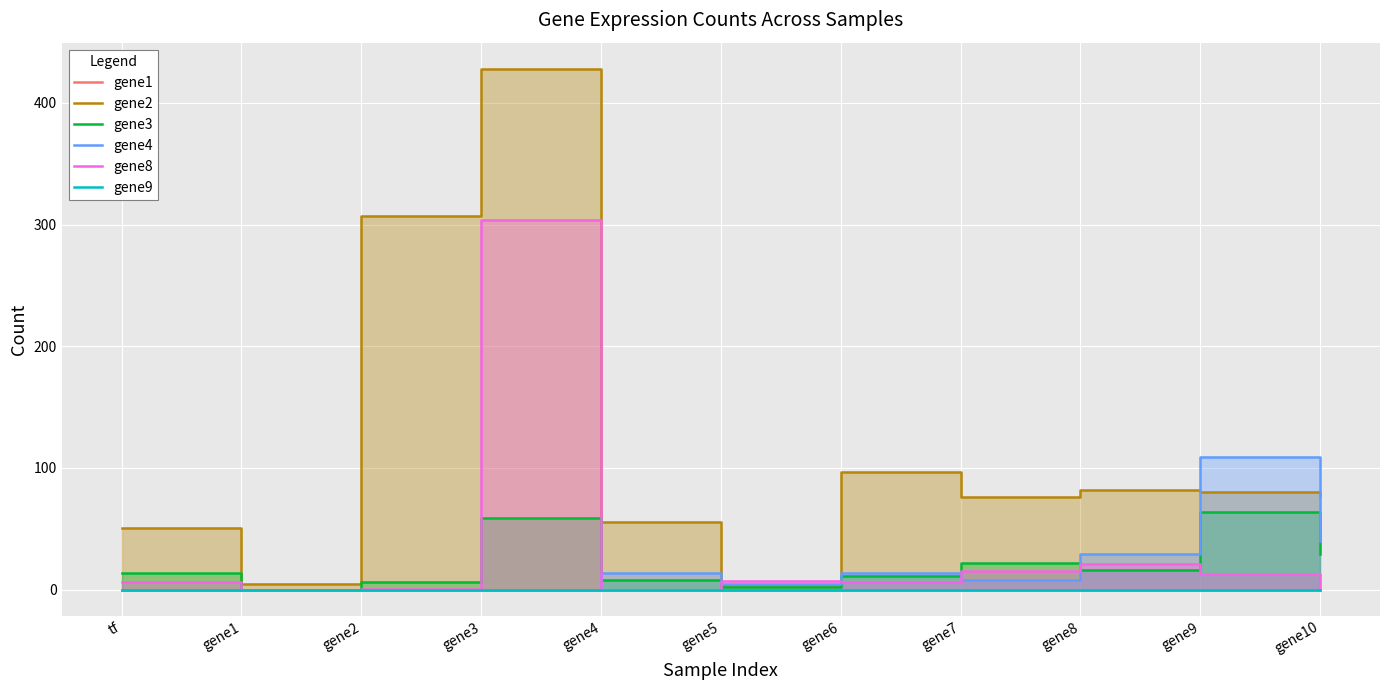

Between gene10 and gene4, which is larger?

gene10